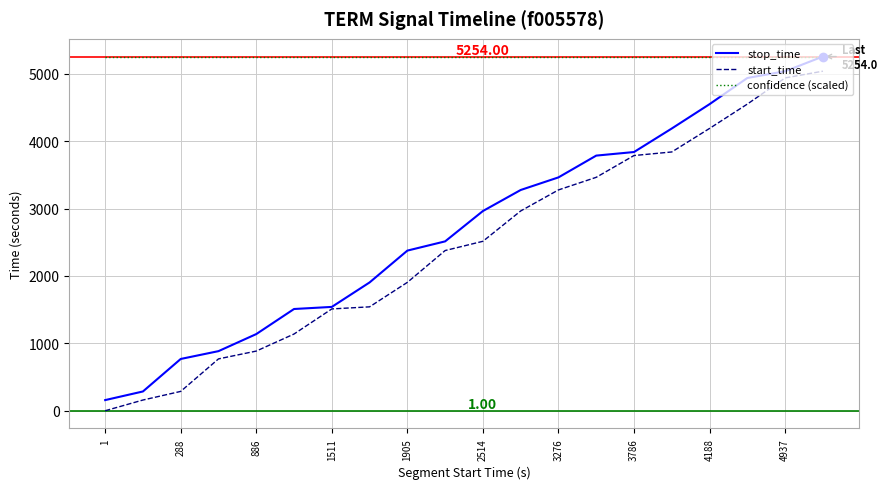

True or false: confidence (scaled) and start_time intersect in this chart.

False